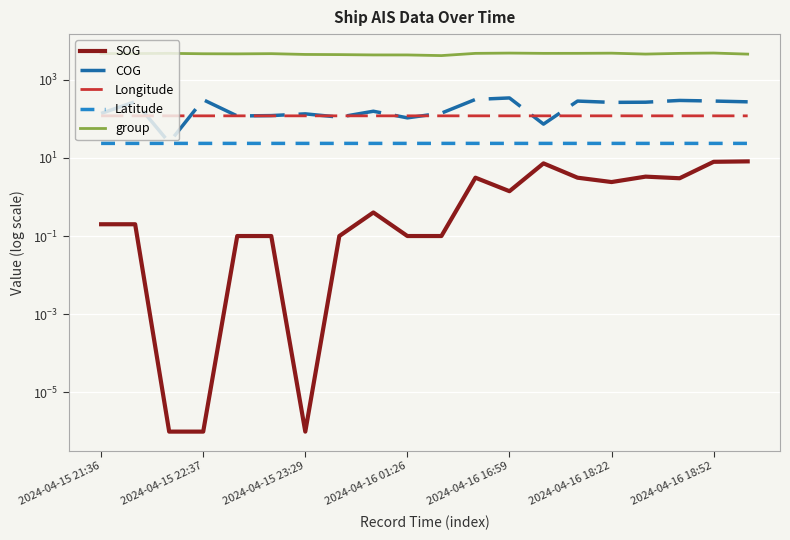

What is the difference between the maximum and minimum values in the group series?

665.0